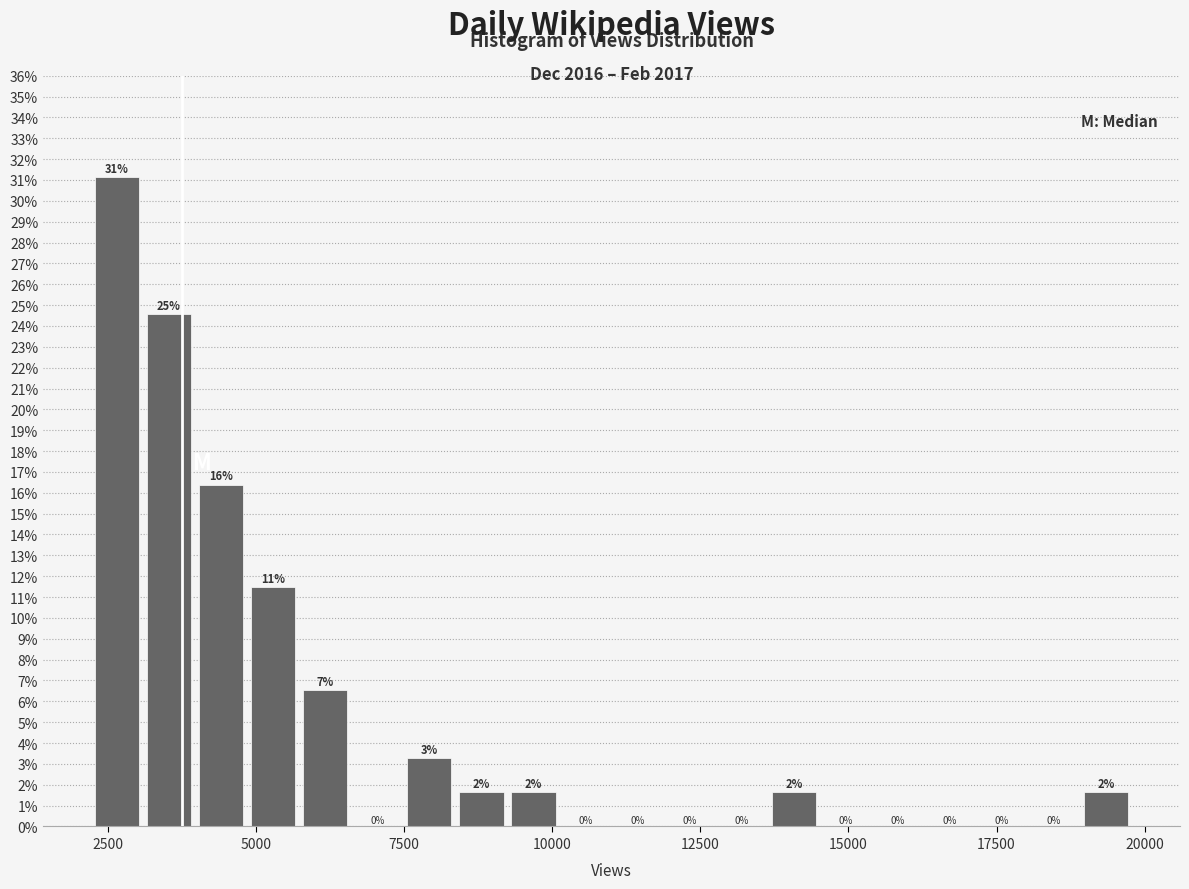

Read against the x-axis, roughly where is the centre of the tallest bar?

2500